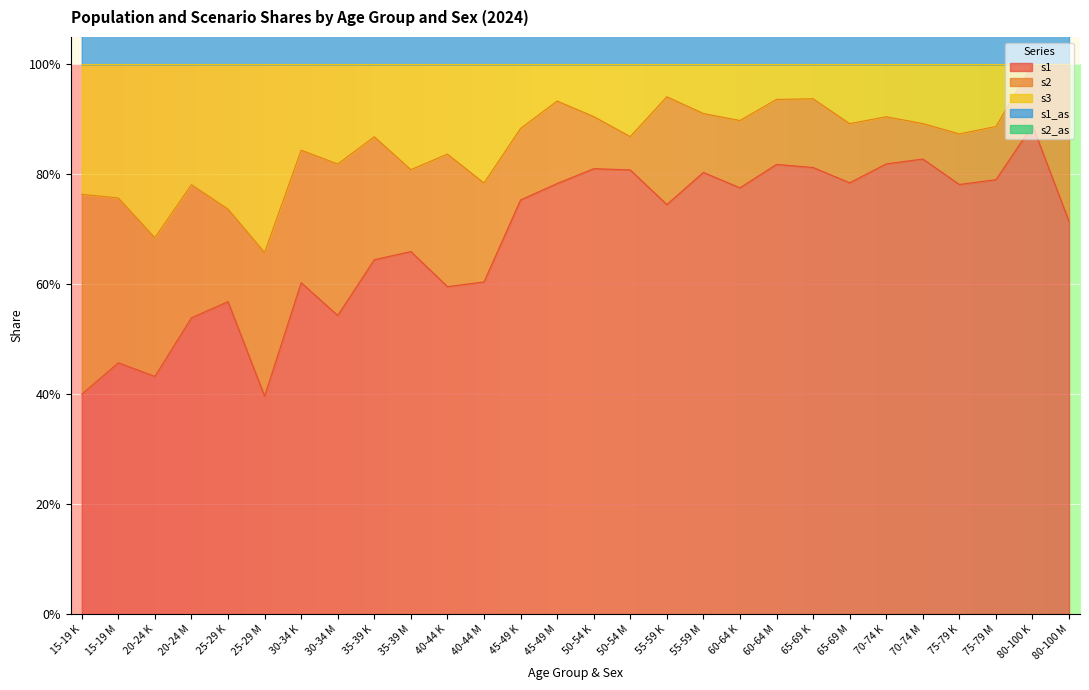

List the labels in order of s1_as value, largest first.

80-100 K, 70-74 M, 70-74 K, 60-64 M, 65-69 K, 50-54 K, 50-54 M, 55-59 M, 75-79 M, 65-69 M, 45-49 M, 75-79 K, 60-64 K, 45-49 K, 55-59 K, 80-100 M, 35-39 M, 35-39 K, 40-44 M, 30-34 K, 40-44 K, 25-29 K, 30-34 M, 20-24 M, 15-19 M, 20-24 K, 15-19 K, 25-29 M